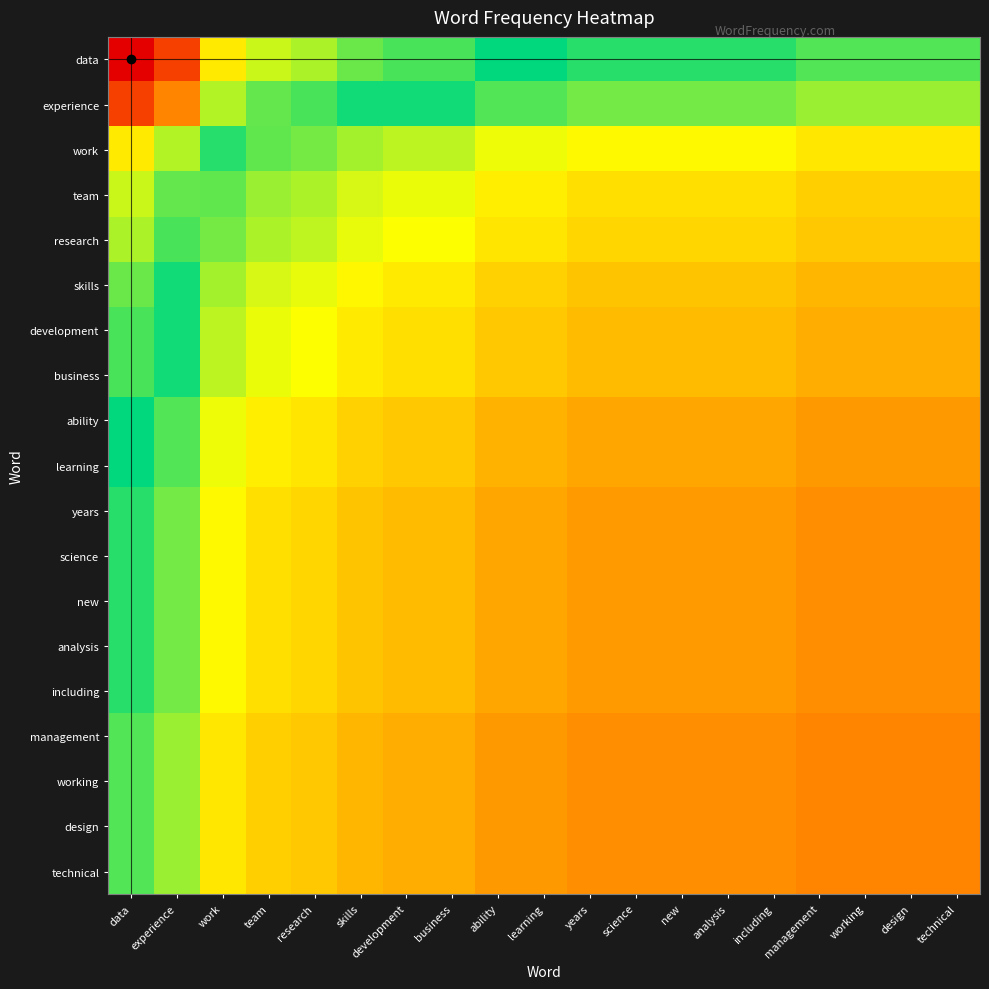

What is the total value across all series at years?

5.1